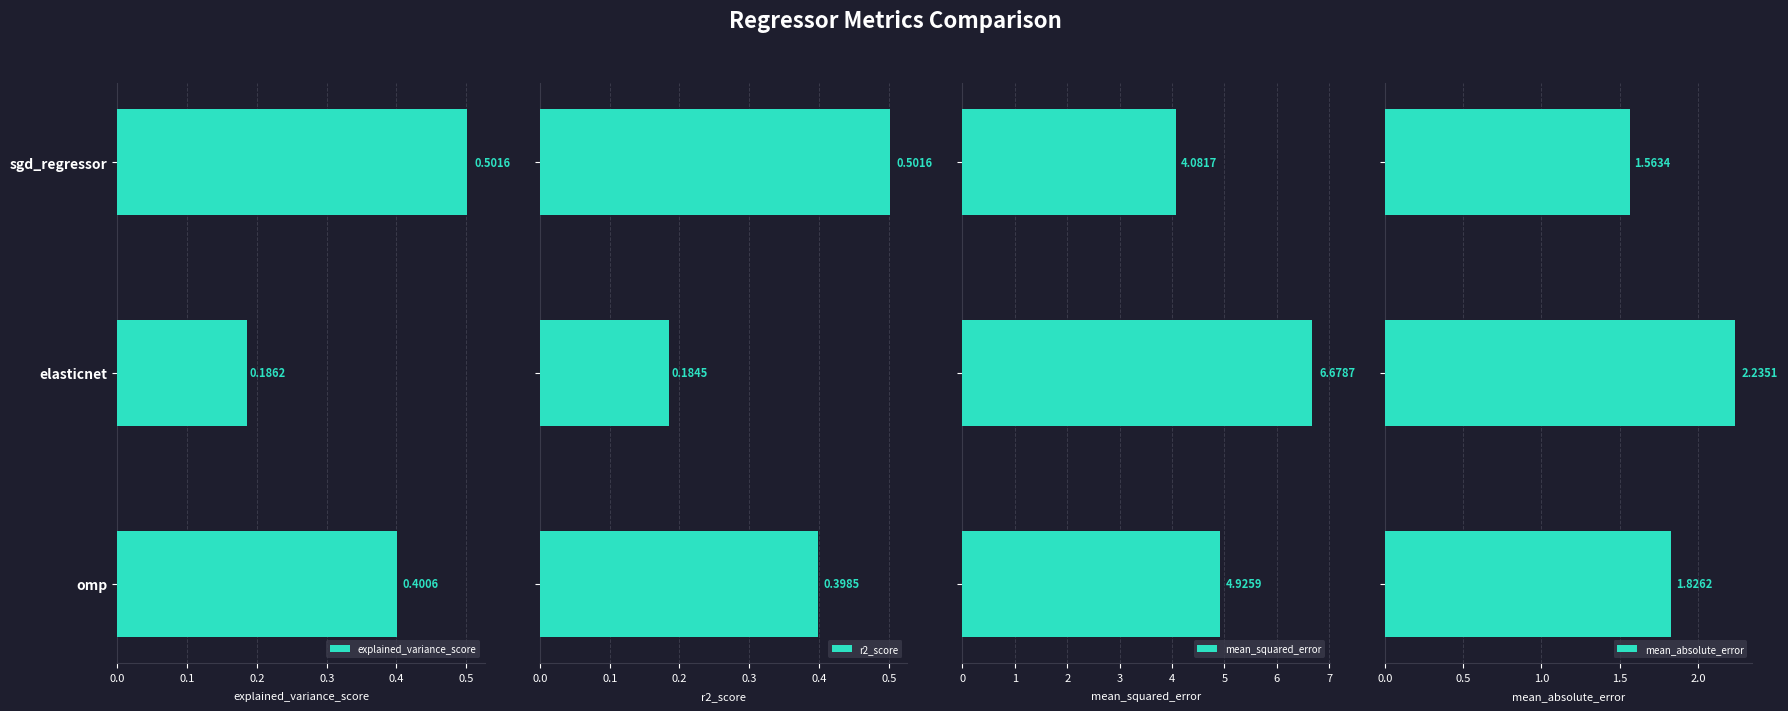

What is the maximum value for r2_score?

0.5